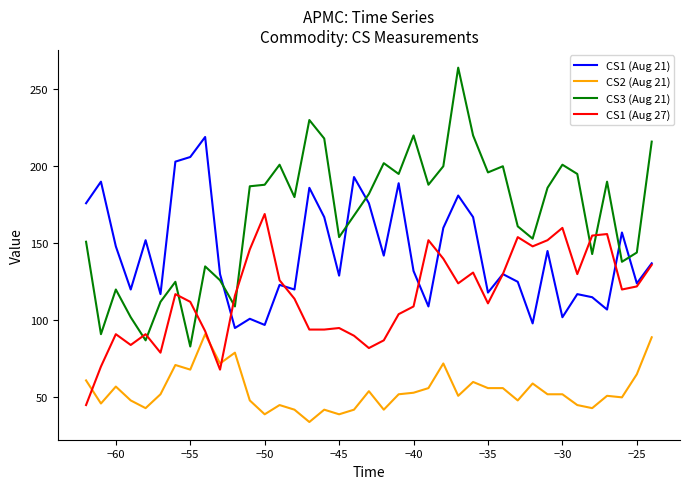

Rank the series by their average value, from highest to lowest.

CS3 (Aug 21), CS1 (Aug 21), CS1 (Aug 27), CS2 (Aug 21)